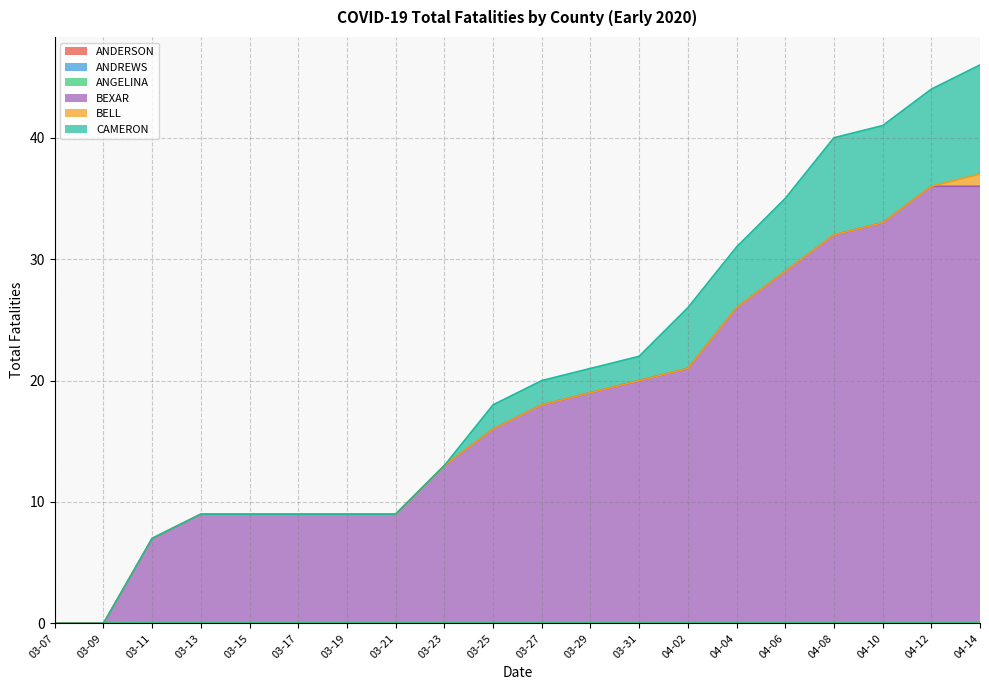

The ANDERSON series shows 0 at 04-08. True or false?

True